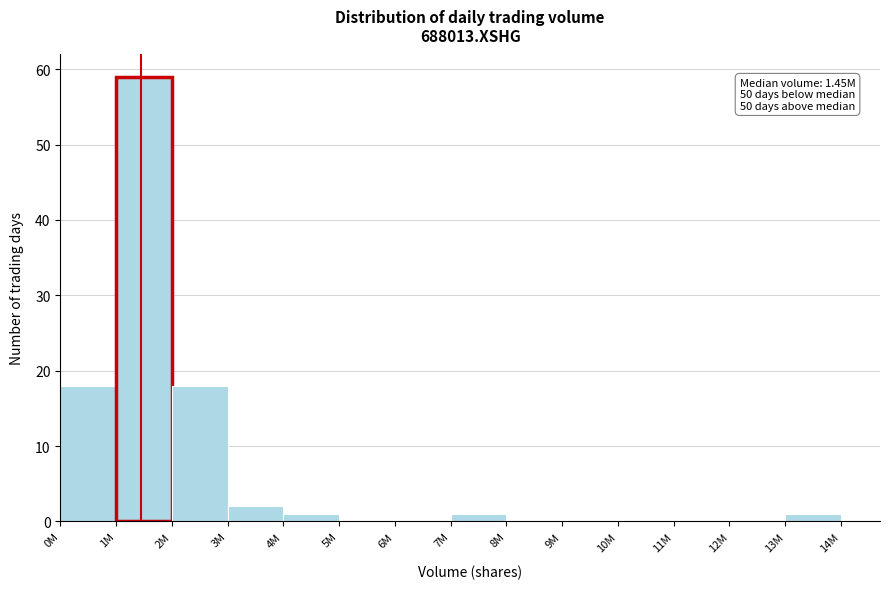

Reading left to right, transcribe all the data shown in this chart.

0M=18	1M=59	2M=18	3M=2	4M=1	5M=0	6M=0	7M=1	8M=0	9M=0	10M=0	11M=0	12M=0	13M=1